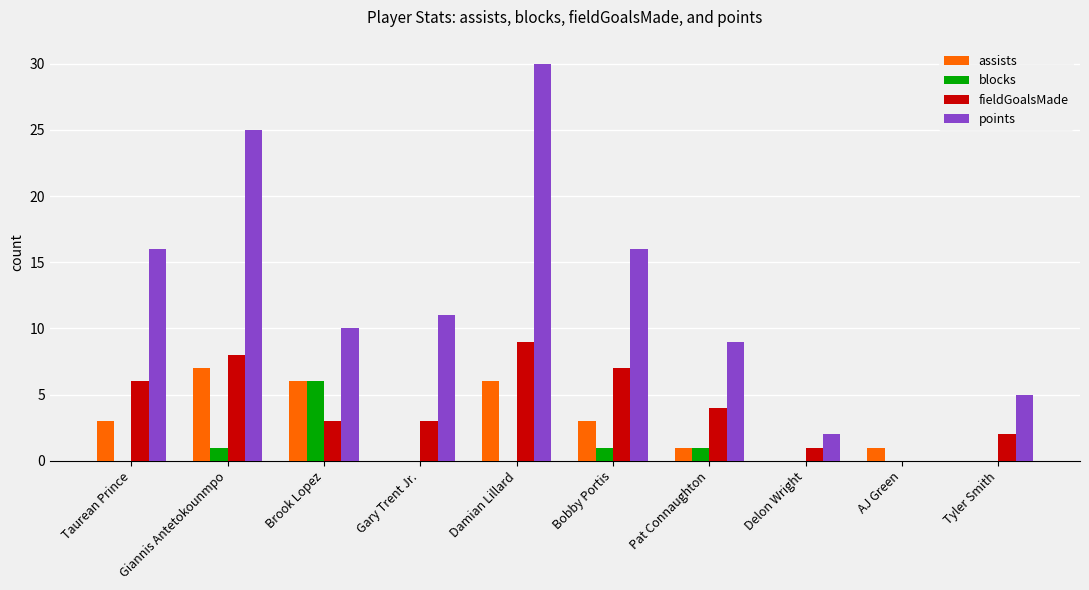

Which series has the largest total across all categories?

points